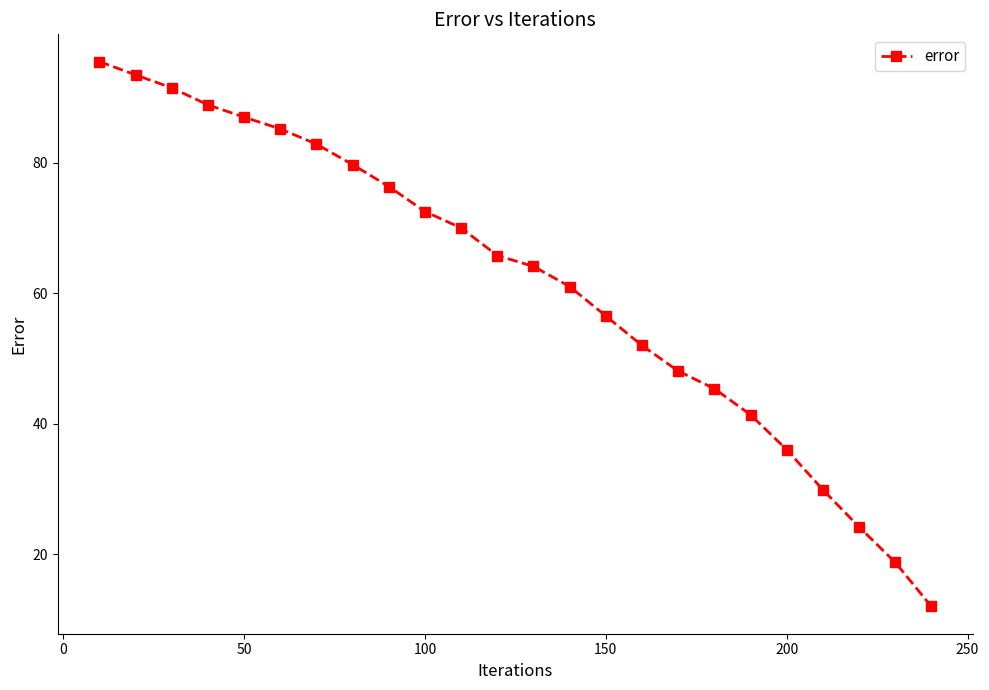

What is the minimum value shown in the chart?

12.0